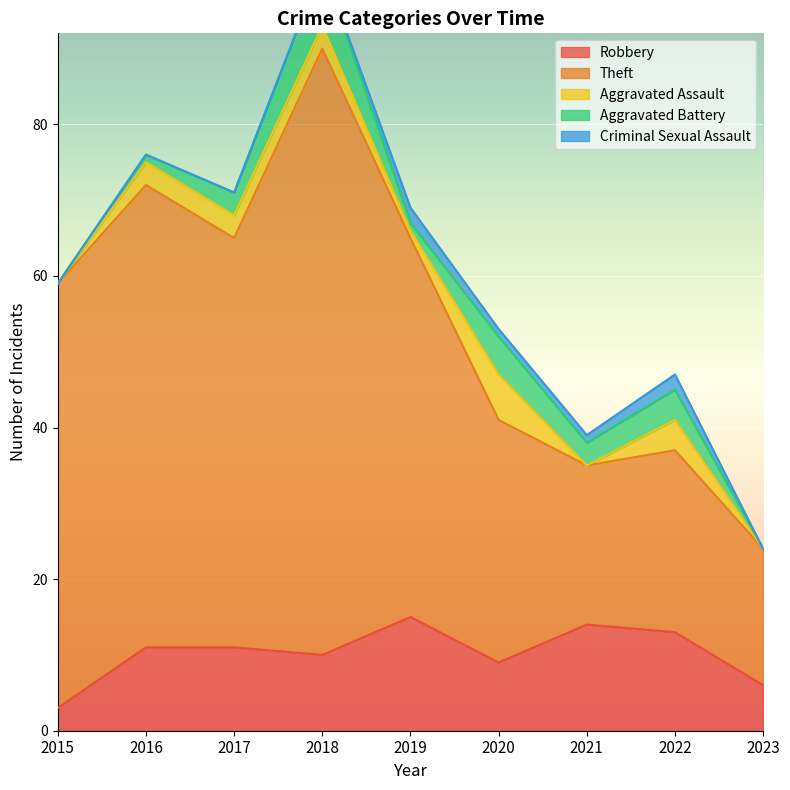

The Theft series shows 14 at 2021. True or false?

False